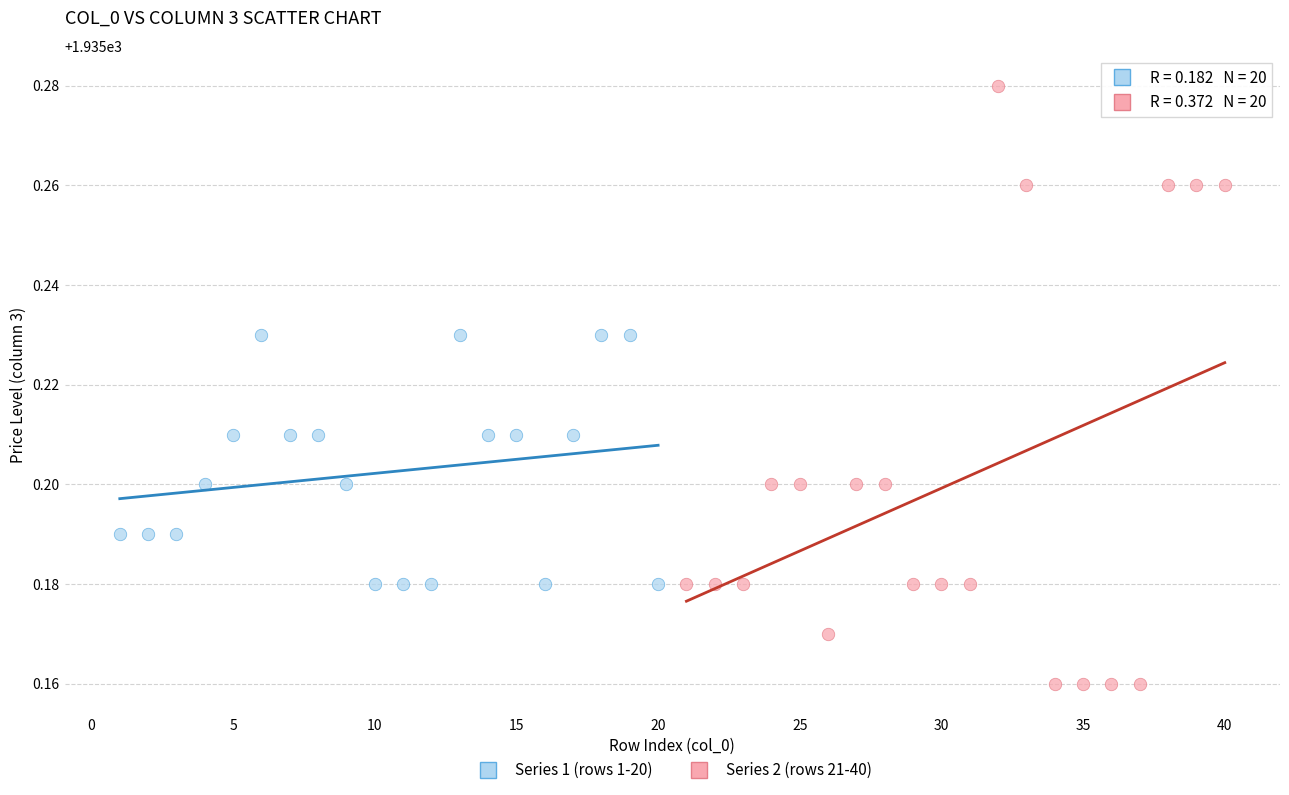

What are all the series names shown in the legend?

Series 1 (rows 1-20), Series 2 (rows 21-40)